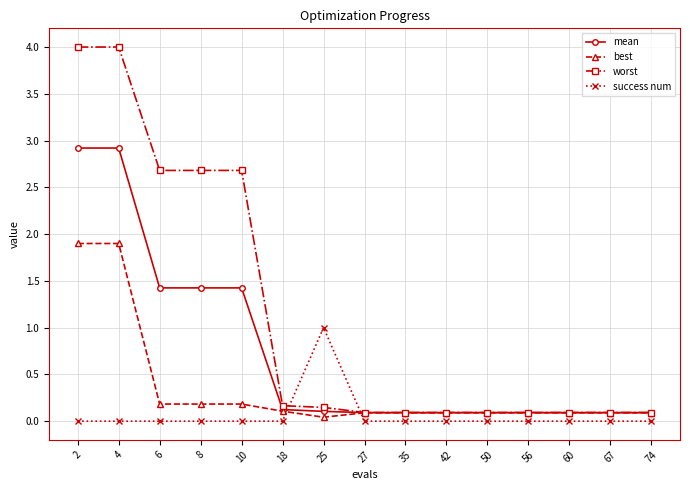

Which series has the largest total across all categories?

worst